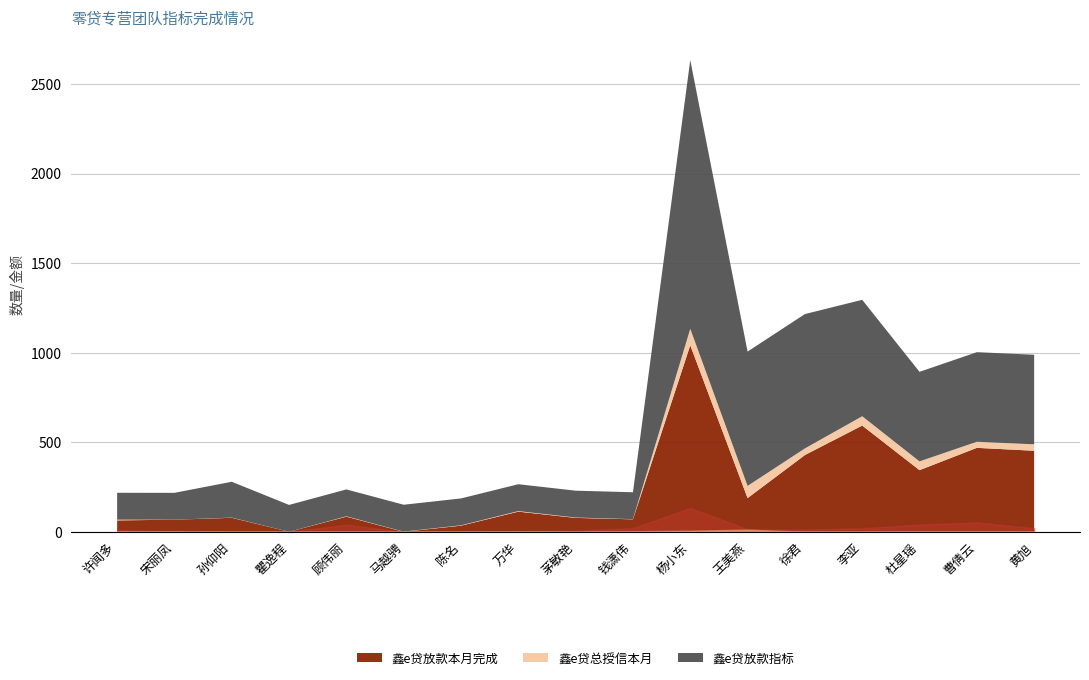

How many values in 鑫e贷总授信本月 are above zero?

15